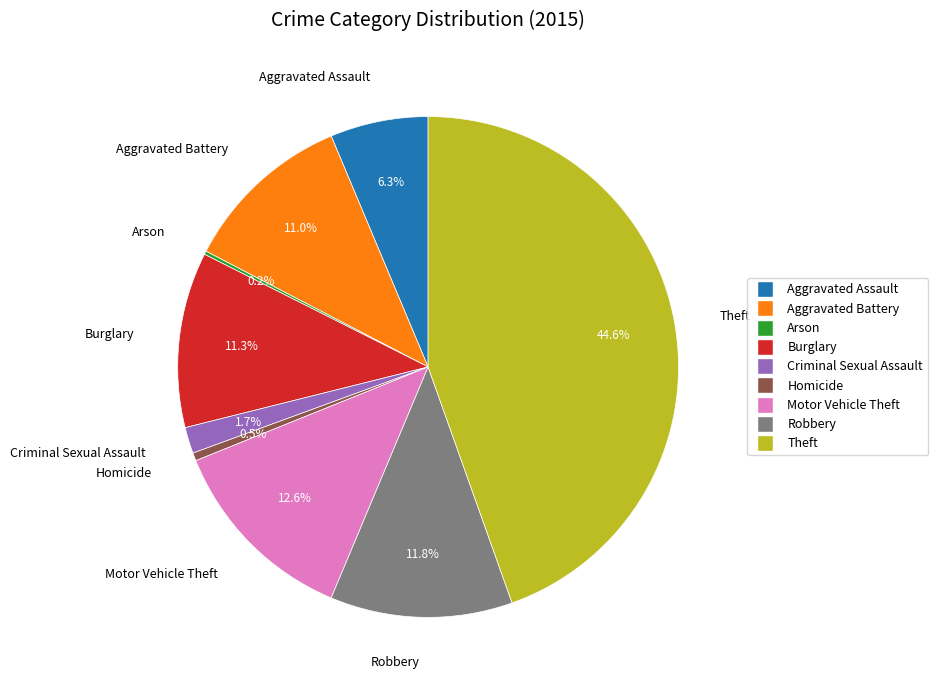

What is the total percentage of Homicide and Robbery?

12.3%